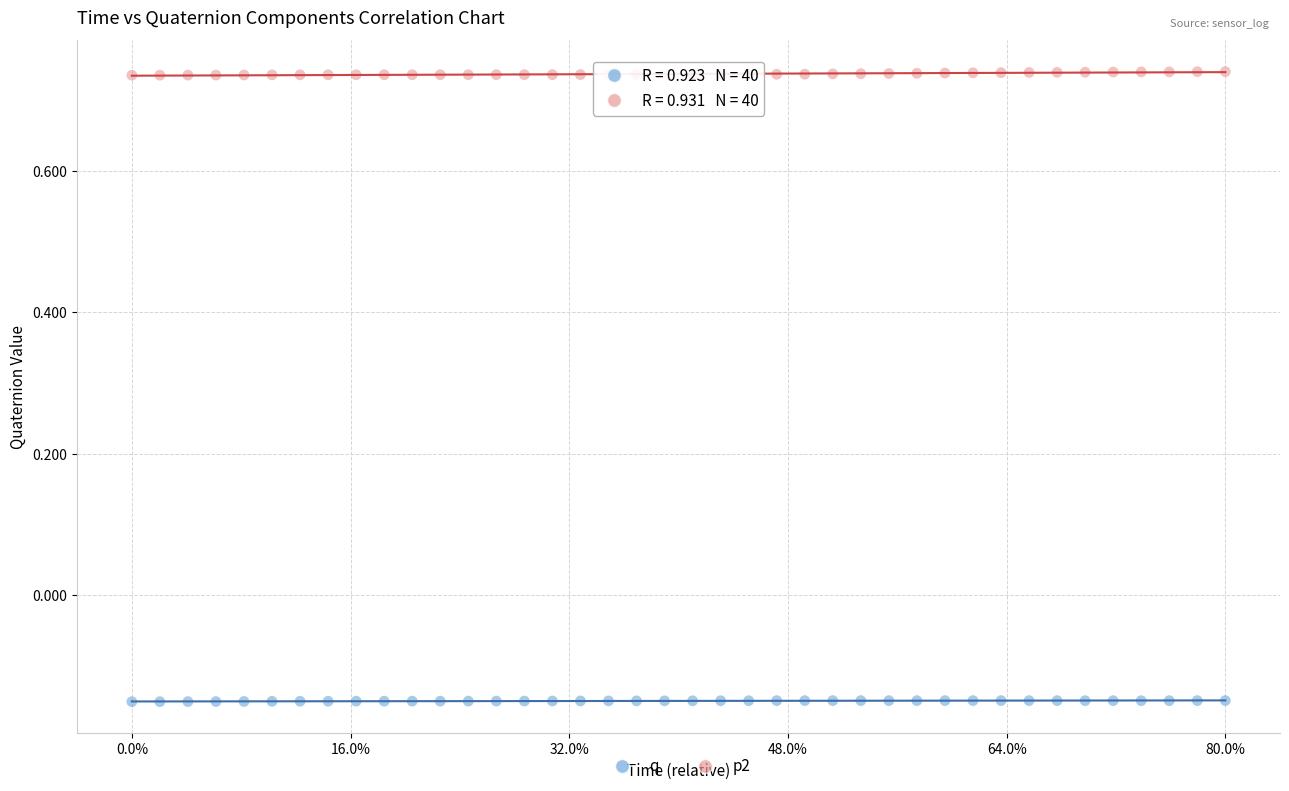

Which series contains the lowest Y value?

q